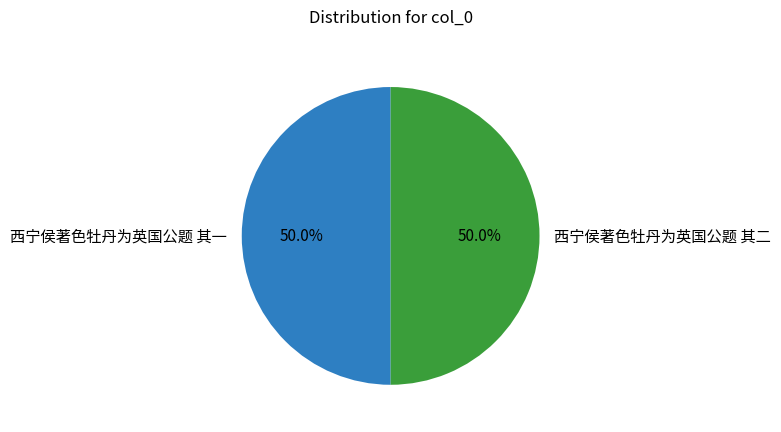

To the nearest percent, what percentage of the pie is 西宁侯著色牡丹为英国公题 其二?

50%